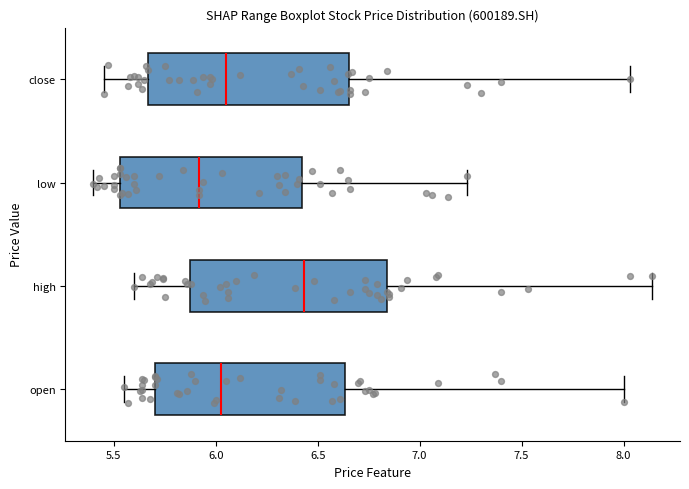

Reading bottom to top, read every box against the x-axis: the position of its median line, the range the box covers, and the ends of its whiskers. The values are not printed on the chart, so give them approximately, as read against the axis.

open: median 6.05, box 5.70 to 6.65, whiskers 5.55 to 8.00
high: median 6.45, box 5.90 to 6.85, whiskers 5.60 to 8.15
low: median 5.90, box 5.55 to 6.45, whiskers 5.40 to 7.25
close: median 6.05, box 5.65 to 6.65, whiskers 5.45 to 8.05